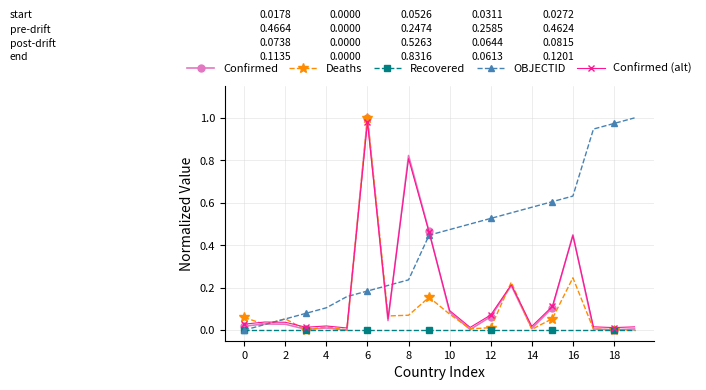

Which series has the largest total across all categories?

OBJECTID